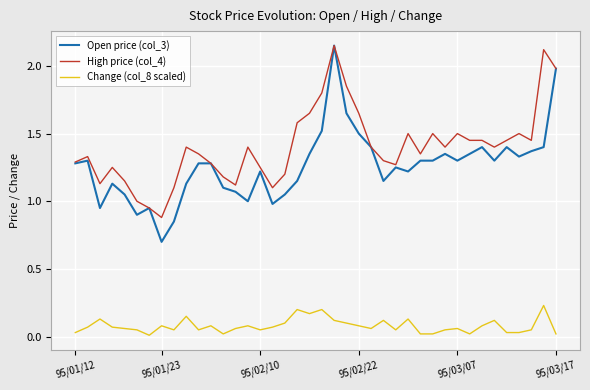

True or false: Open price (col_3) and Change (col_8 scaled) cross at least once.

False